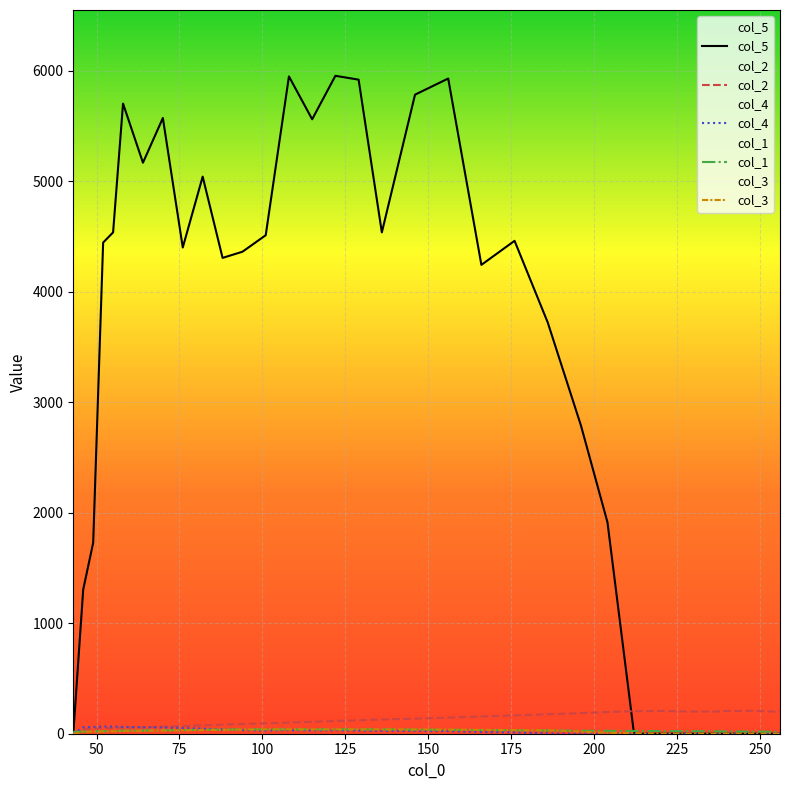

List the labels in order of col_1 value, largest first.

94, 101, 108, 115, 122, 129, 136, 88, 146, 82, 156, 76, 166, 70, 176, 64, 186, 58, 196, 204, 55, 212, 220, 52, 228, 236, 49, 240, 244, 46, 248, 252, 43, 256